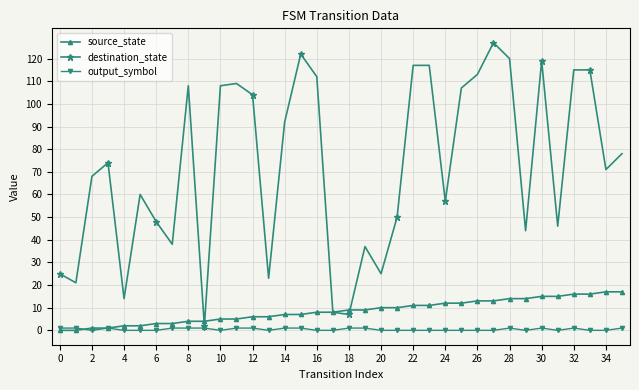

Which series has the largest range (max minus min)?

destination_state